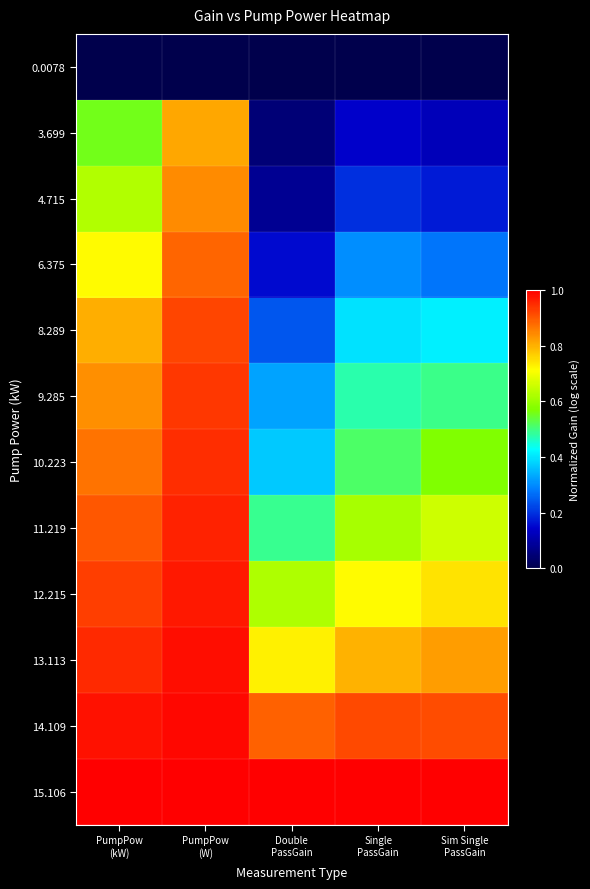

Reading left to right, transcribe all the data shown in this chart.

0.0078: PumpPow
(kW)=0.0	PumpPow
(W)=0.0	Double
PassGain=0.0	Single
PassGain=0.0	Sim Single
PassGain=0.0
3.699: PumpPow
(kW)=0.6	PumpPow
(W)=0.8	Double
PassGain=0.0	Single
PassGain=0.1	Sim Single
PassGain=0.1
4.715: PumpPow
(kW)=0.6	PumpPow
(W)=0.8	Double
PassGain=0.1	Single
PassGain=0.2	Sim Single
PassGain=0.2
6.375: PumpPow
(kW)=0.7	PumpPow
(W)=0.9	Double
PassGain=0.2	Single
PassGain=0.3	Sim Single
PassGain=0.3
8.289: PumpPow
(kW)=0.8	PumpPow
(W)=0.9	Double
PassGain=0.2	Single
PassGain=0.4	Sim Single
PassGain=0.4
9.285: PumpPow
(kW)=0.8	PumpPow
(W)=0.9	Double
PassGain=0.3	Single
PassGain=0.5	Sim Single
PassGain=0.5
10.223: PumpPow
(kW)=0.9	PumpPow
(W)=0.9	Double
PassGain=0.4	Single
PassGain=0.5	Sim Single
PassGain=0.6
11.219: PumpPow
(kW)=0.9	PumpPow
(W)=1.0	Double
PassGain=0.5	Single
PassGain=0.6	Sim Single
PassGain=0.7
12.215: PumpPow
(kW)=0.9	PumpPow
(W)=1.0	Double
PassGain=0.6	Single
PassGain=0.7	Sim Single
PassGain=0.7
13.113: PumpPow
(kW)=1.0	PumpPow
(W)=1.0	Double
PassGain=0.7	Single
PassGain=0.8	Sim Single
PassGain=0.8
14.109: PumpPow
(kW)=1.0	PumpPow
(W)=1.0	Double
PassGain=0.9	Single
PassGain=0.9	Sim Single
PassGain=0.9
15.106: PumpPow
(kW)=1.0	PumpPow
(W)=1.0	Double
PassGain=1.0	Single
PassGain=1.0	Sim Single
PassGain=1.0